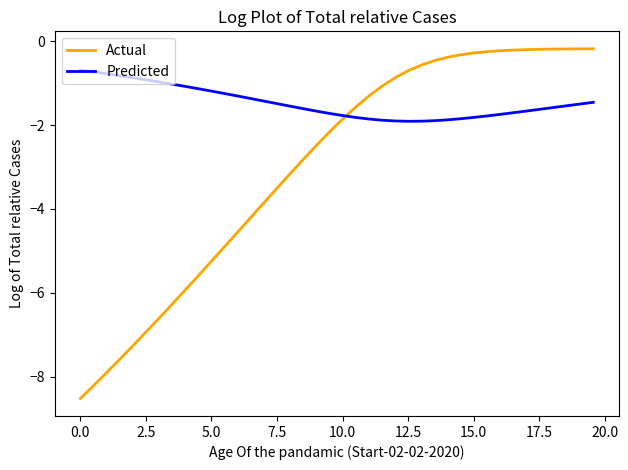

Which series has the largest total across all categories?

Predicted